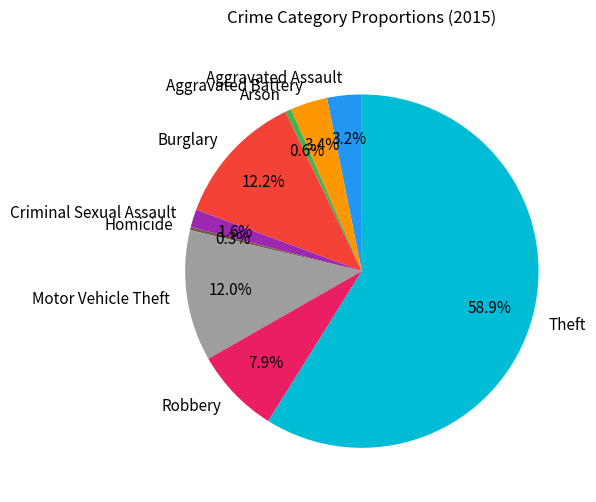

Is the sum of Aggravated Battery and Arson greater than half?

No